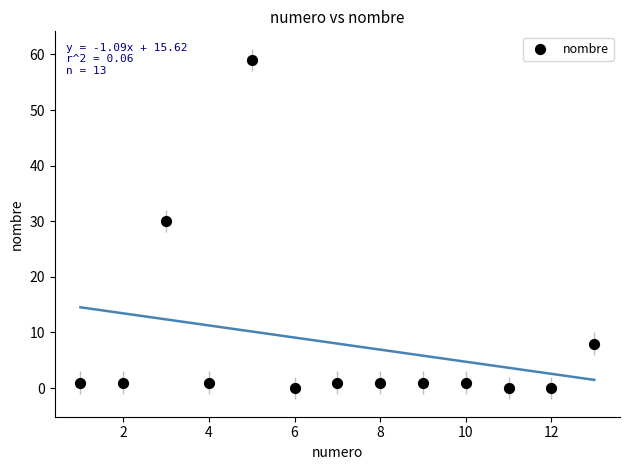

What Y value in the scatter plot is closest to 29?

30